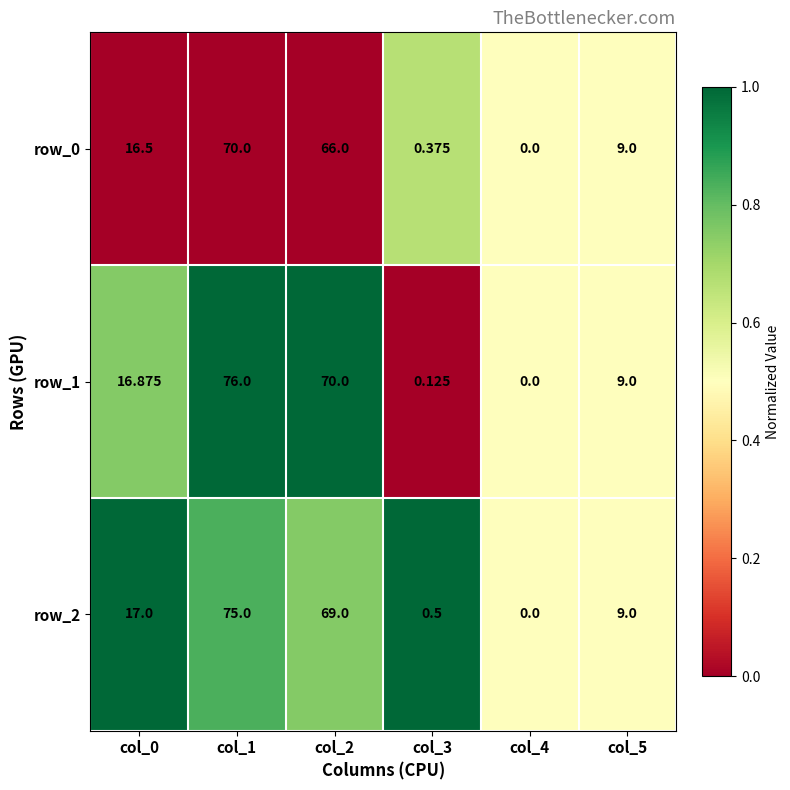

Is the value of row_1 at col_4 greater than the value of row_0 at col_3?

No